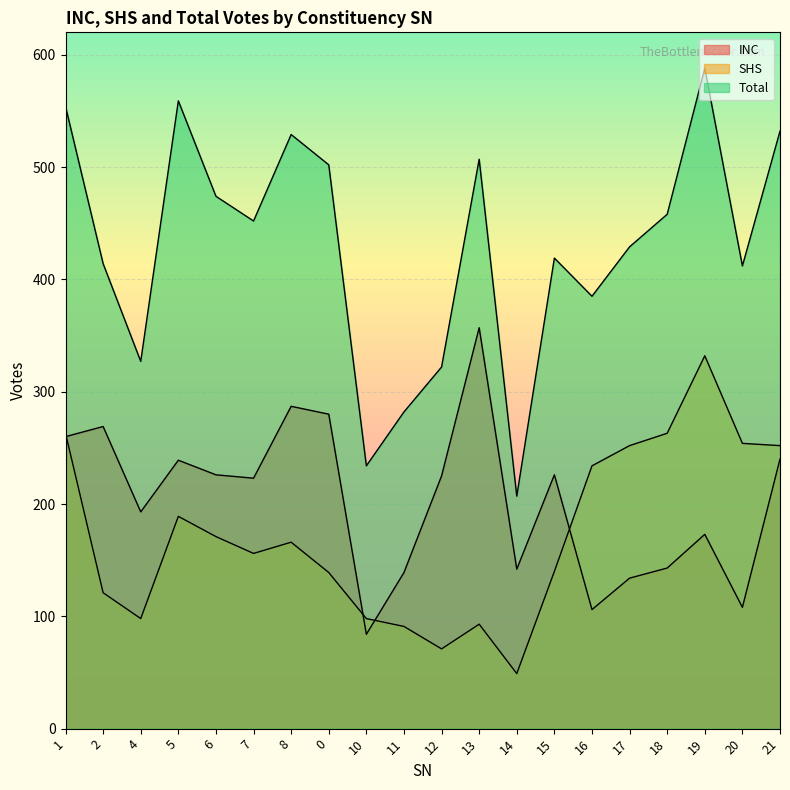

At how many categories does at least one series exceed 523?

5